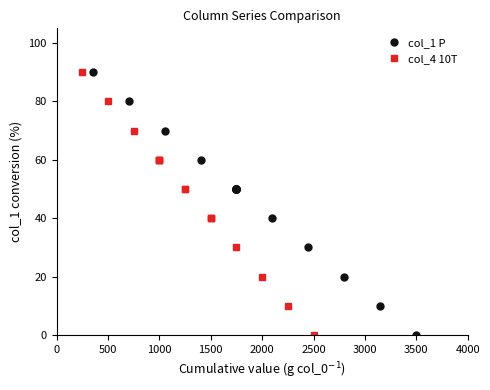

How many values in the col_1 P series exceed 50?

4